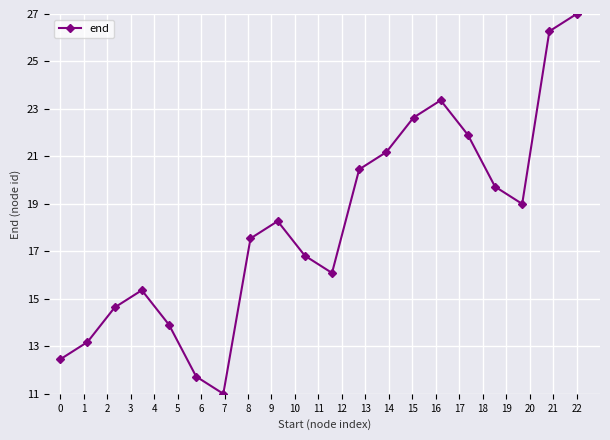

True or false: there are more than 2 points higher than both neighbors.

True